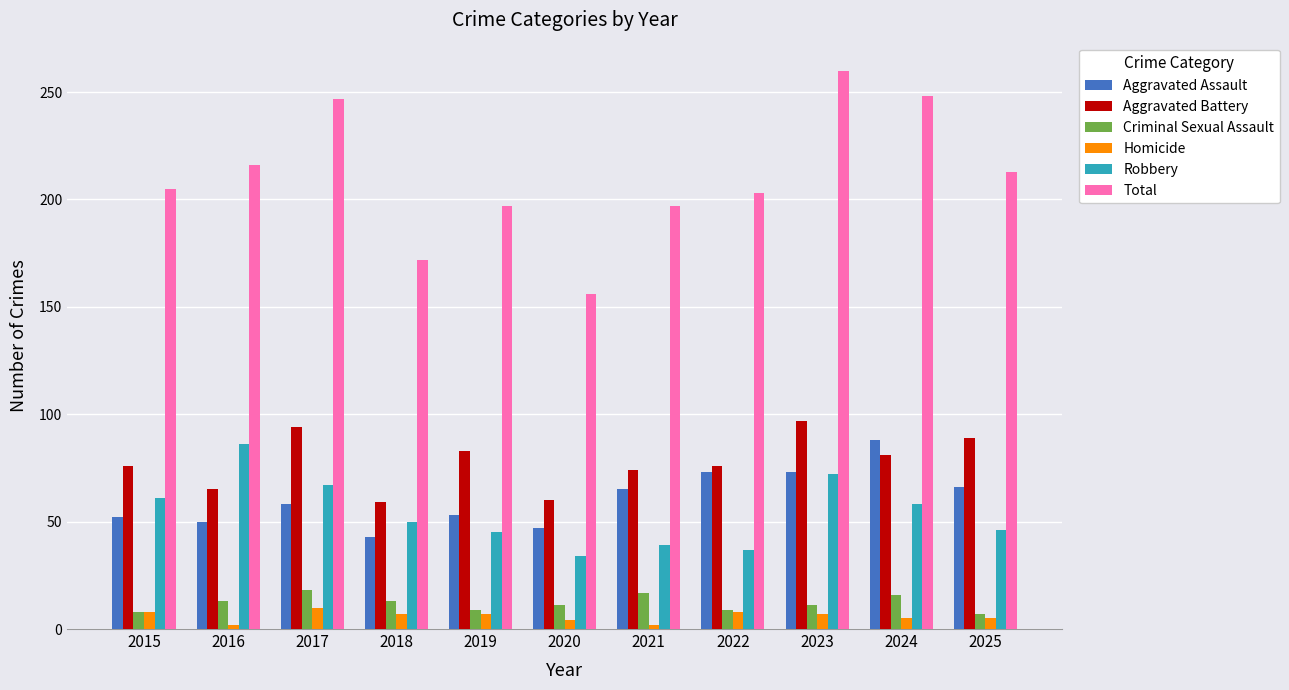

At which category is the sum across all series the highest?

2023